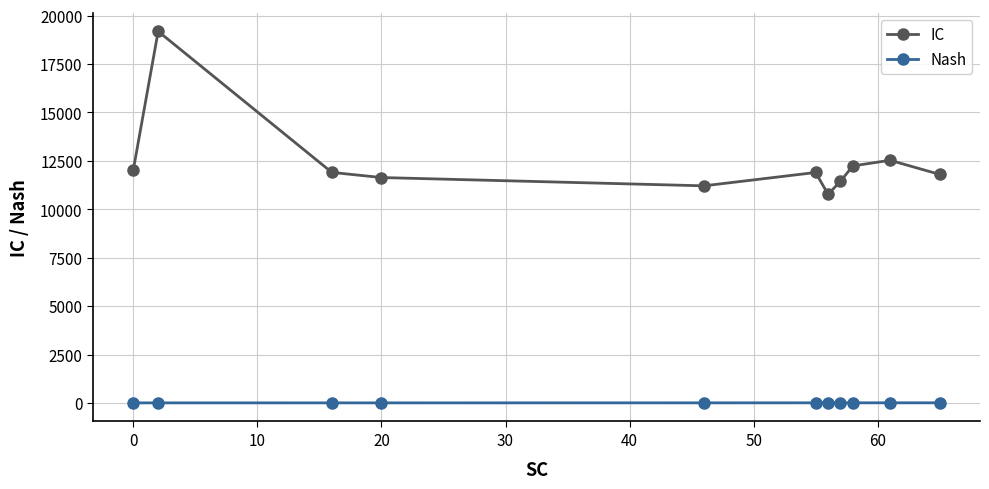

What is the greatest value displayed?

19191.5